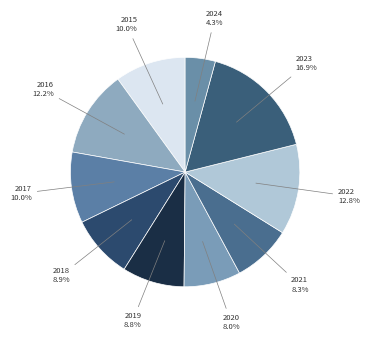

What portion of the pie excludes 2018?

91.1%